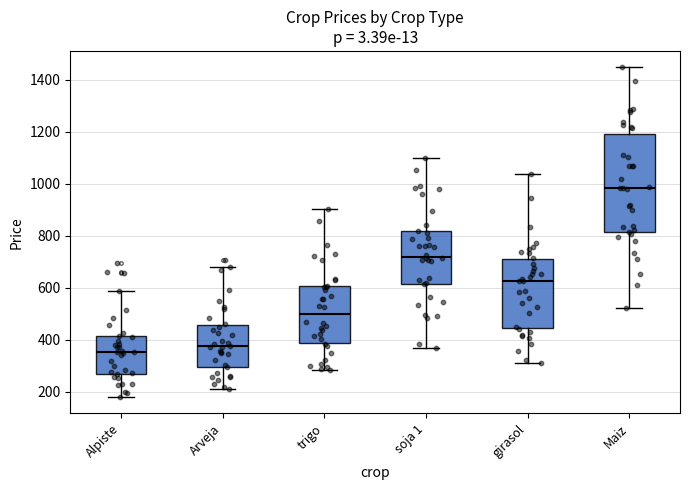

Reading left to right, read every box against the y-axis: the position of its median line, the range the box covers, and the ends of its whiskers. The values are not printed on the chart, so give them approximately, as read against the axis.

Alpiste: median 360, box 260 to 420, whiskers 180 to 580
Arveja: median 380, box 300 to 460, whiskers 220 to 680
trigo: median 500, box 380 to 600, whiskers 280 to 900
soja 1: median 720, box 620 to 820, whiskers 360 to 1100
girasol: median 620, box 440 to 720, whiskers 300 to 1040
Maiz: median 980, box 820 to 1180, whiskers 520 to 1440